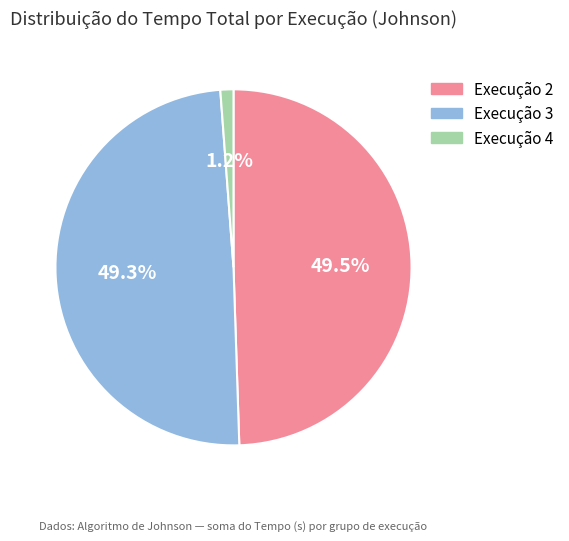

Which category has the smallest portion of the pie?

Execução 4